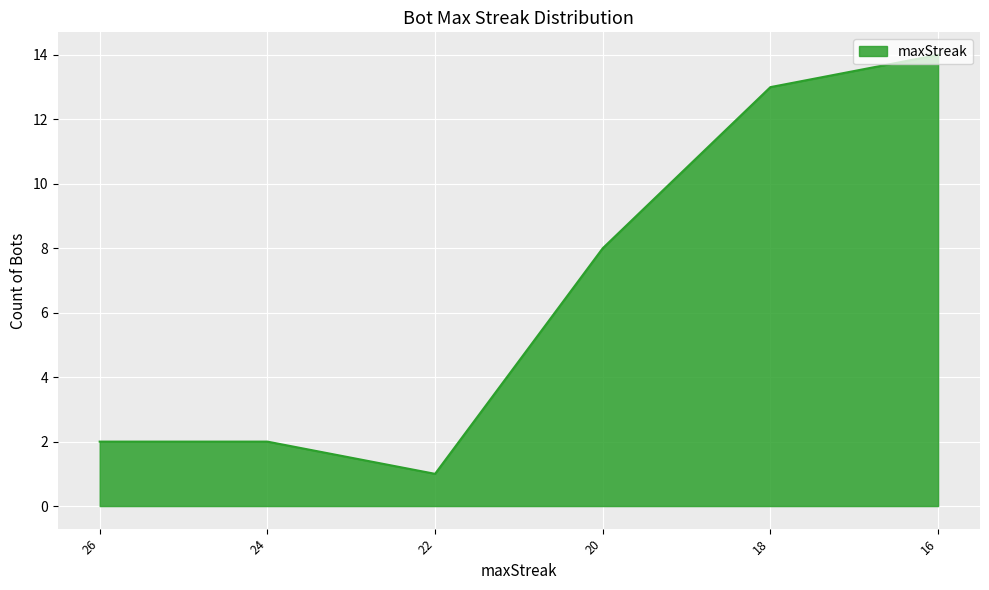

Where is the data nearest to the value 7?

20